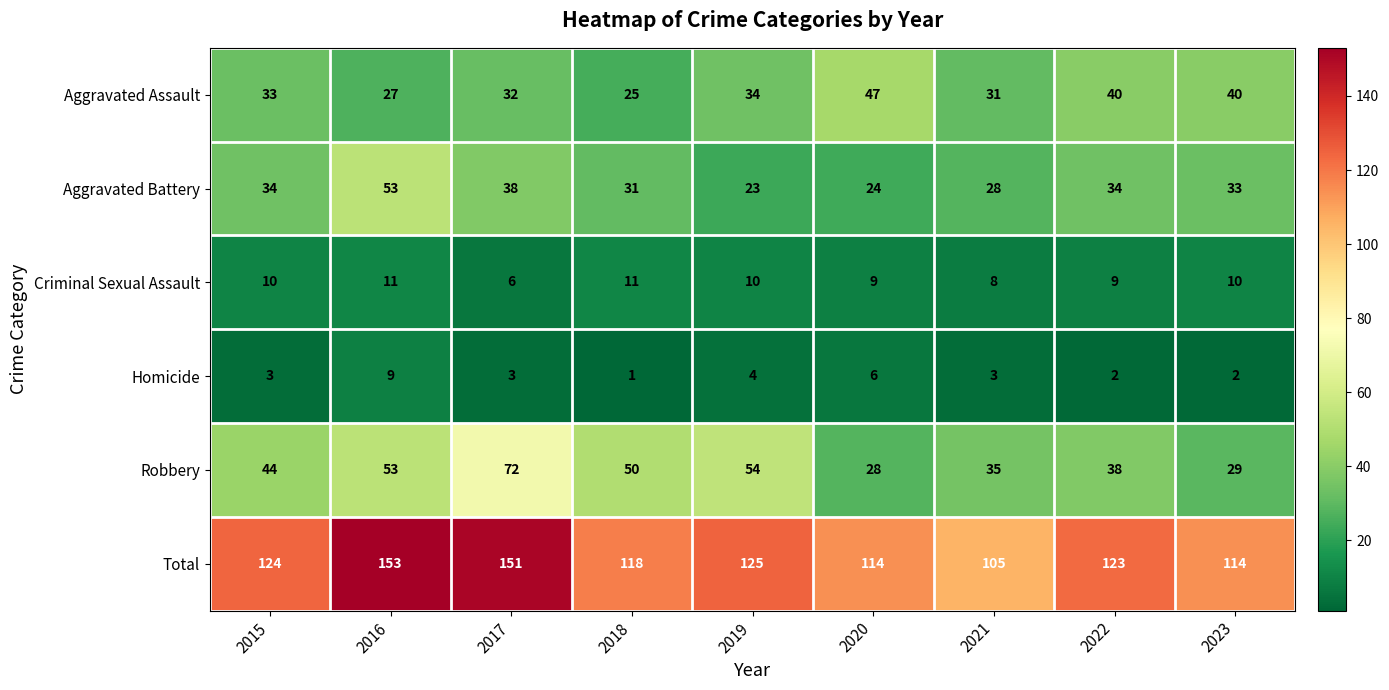

The Criminal Sexual Assault series shows 7 at 2018. True or false?

False